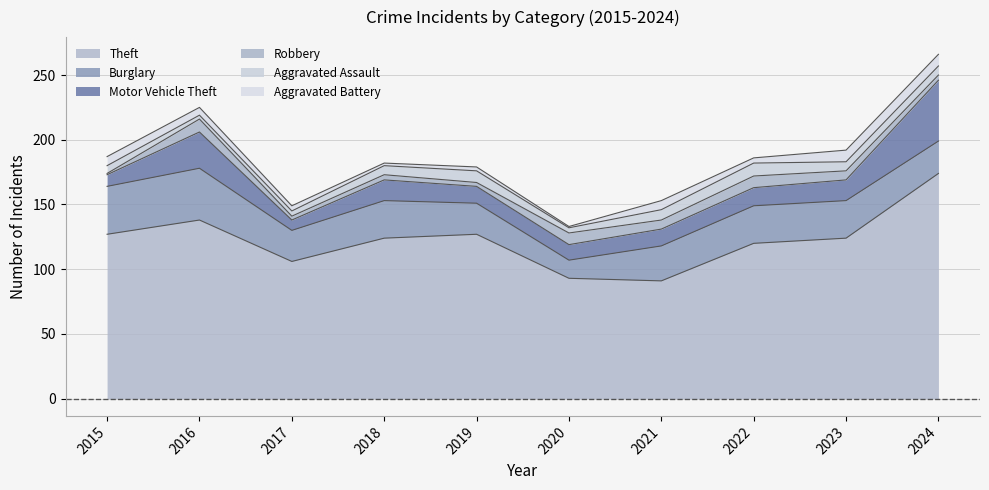

True or false: Aggravated Battery has more than 0 points higher than both neighbors.

True